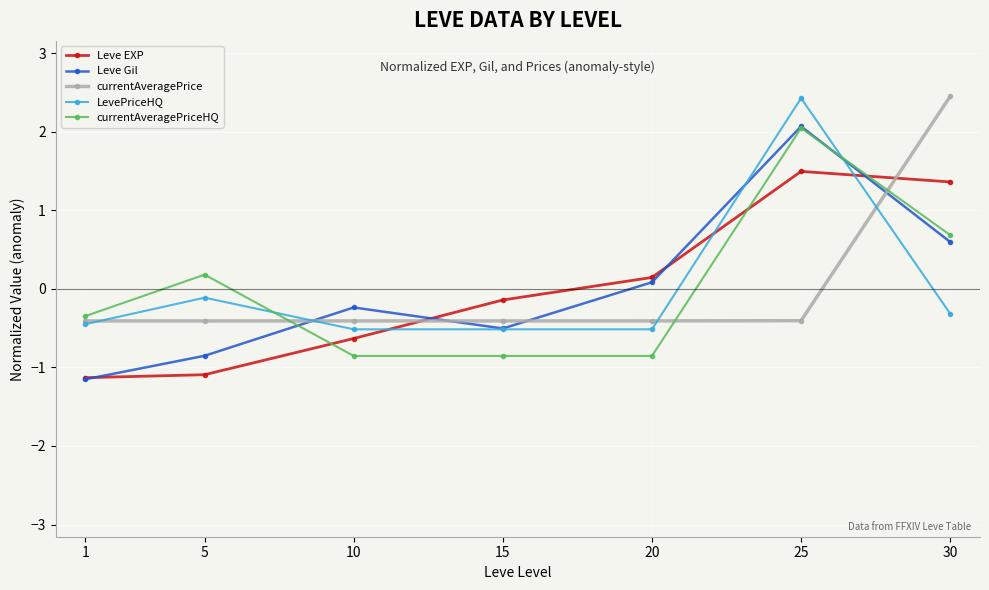

Where do currentAveragePriceHQ and Leve Gil first cross each other?

5 and 10